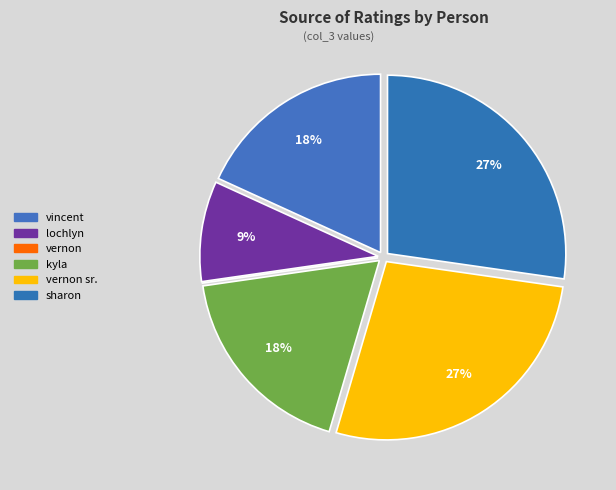

Does sharon represent more than half of the total?

No